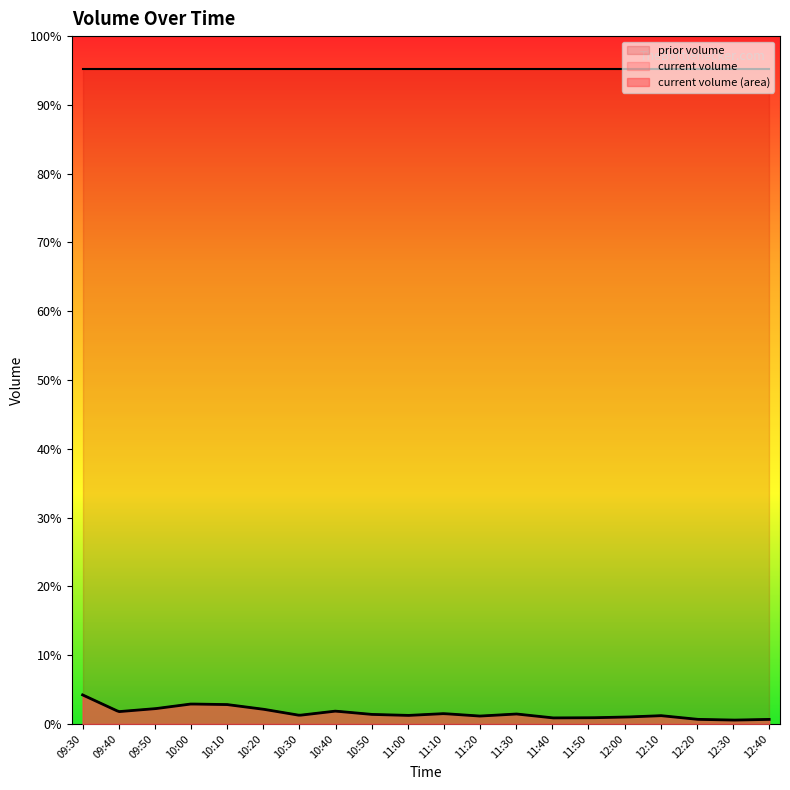

Is it true that prior volume equals 5424575 at 10:40?

True